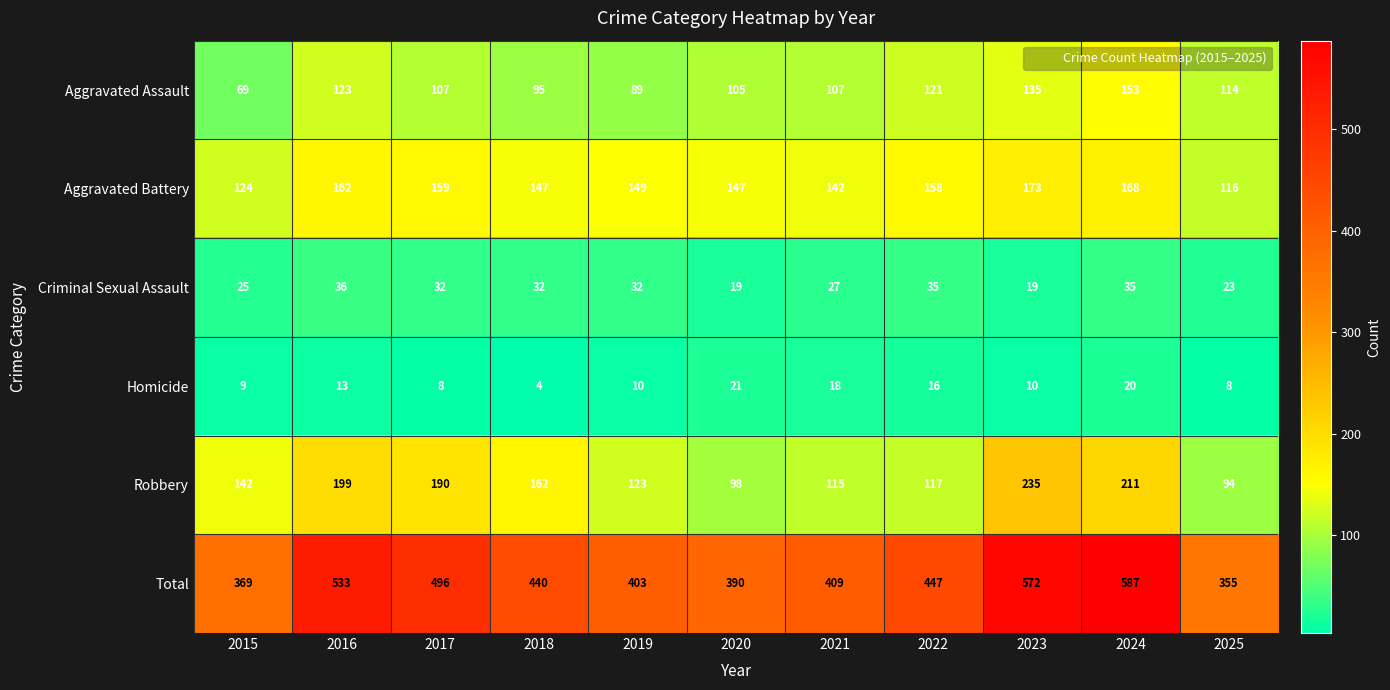

The value of Total at 2018 is 145. True or false?

False